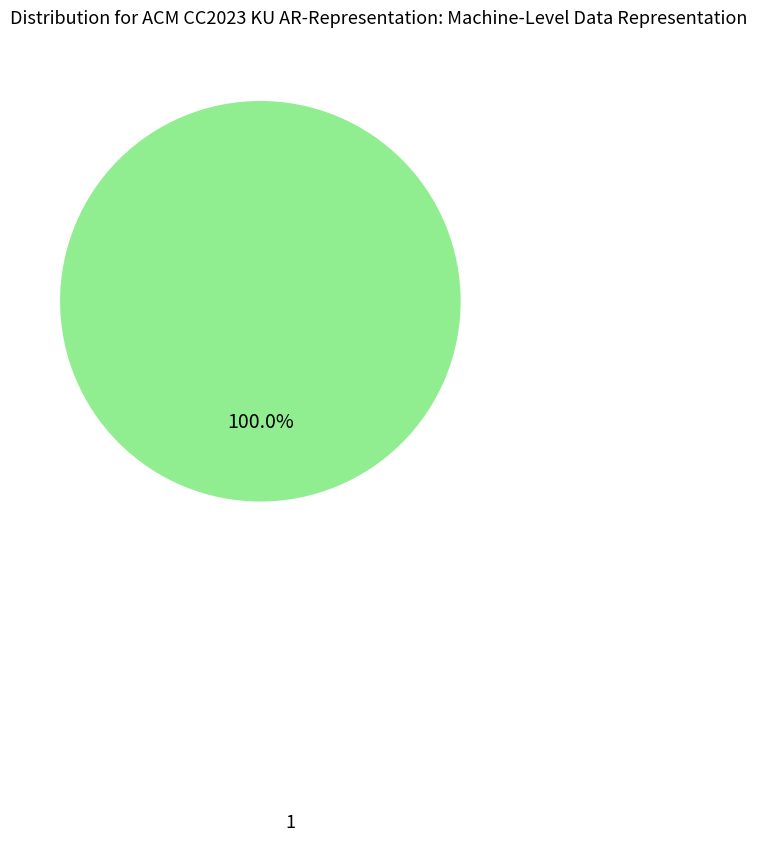

Is there any slice that represents more than half of the pie?

Yes